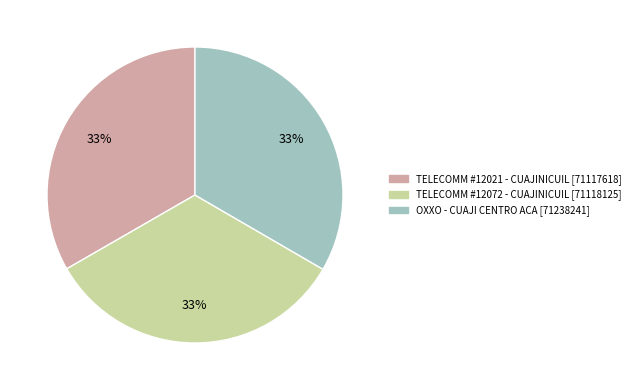

To the nearest percent, what is the average slice percentage?

33%